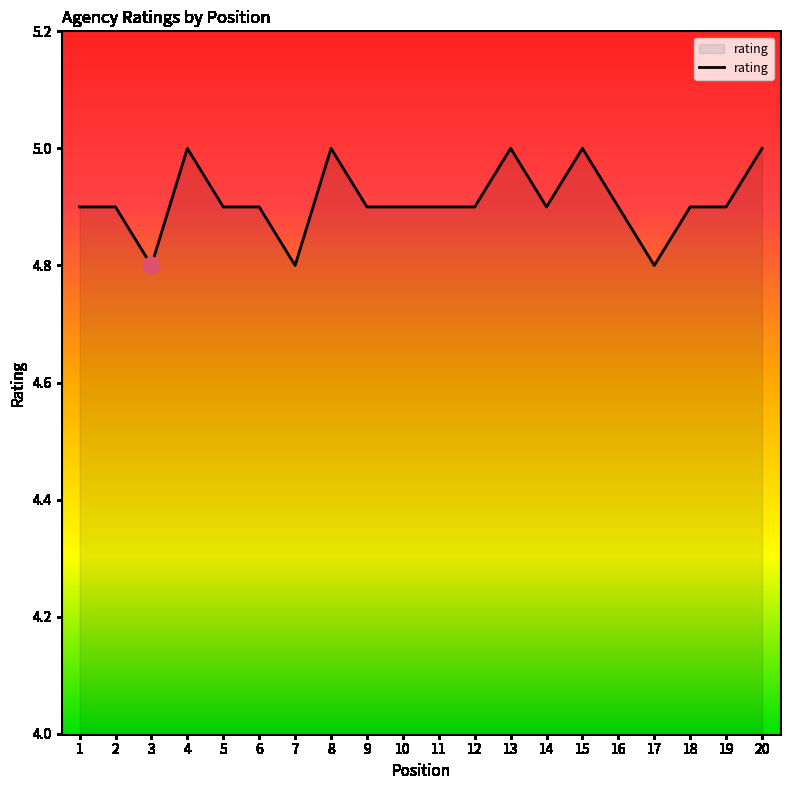

The chart shows a value of 3.0 at 4. True or false?

False